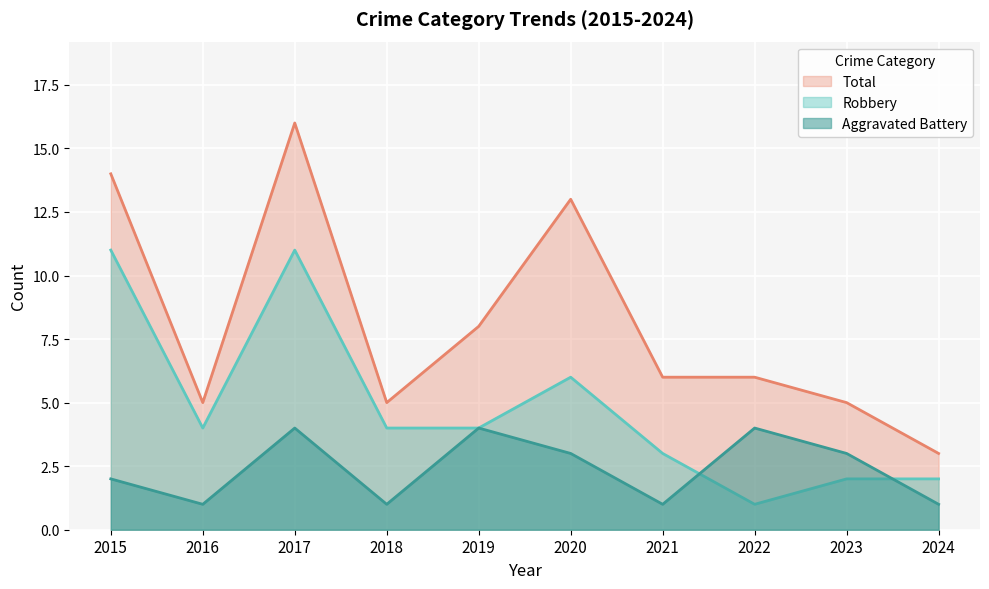

At how many categories does at least one series exceed 8?

3